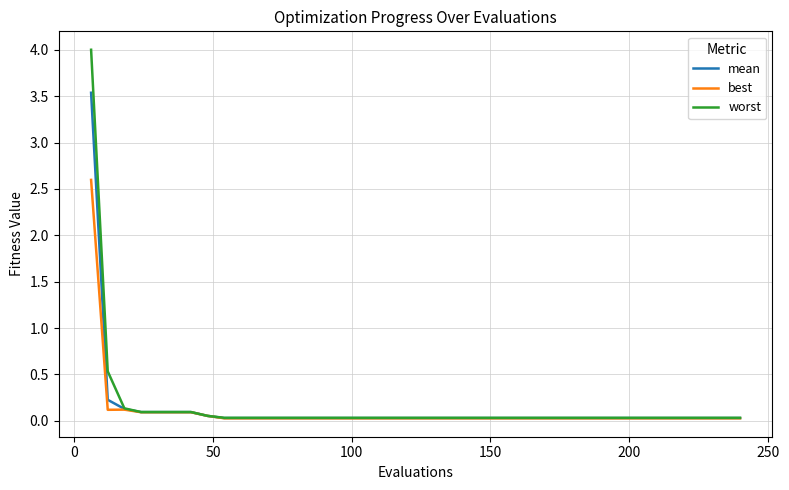

List the series in order of their peak value, lowest first.

best, mean, worst